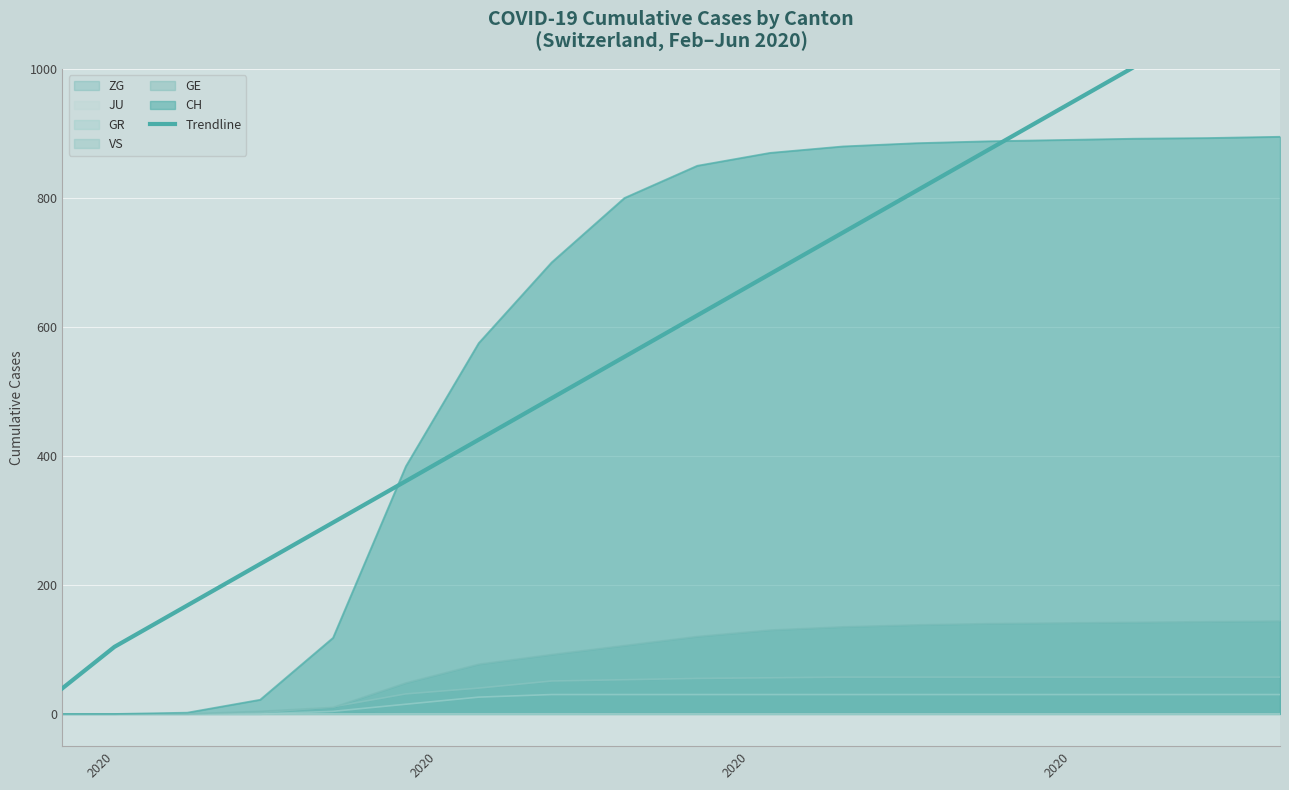

What is the difference between the values at 2020 and 2020?

64.2